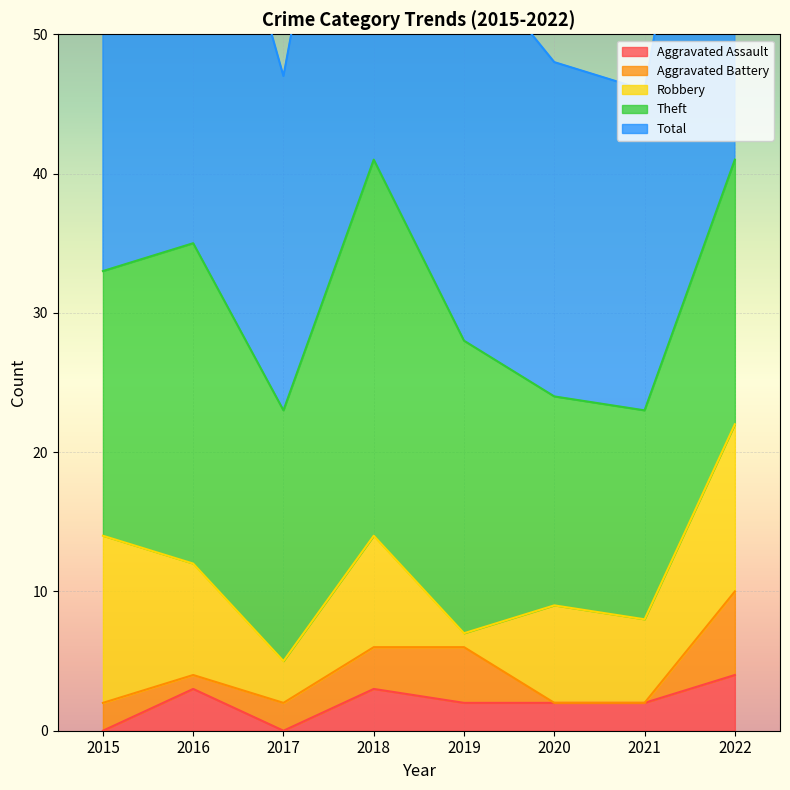

Rank the series at 2017 from lowest to highest value.

Aggravated Assault, Aggravated Battery, Robbery, Theft, Total